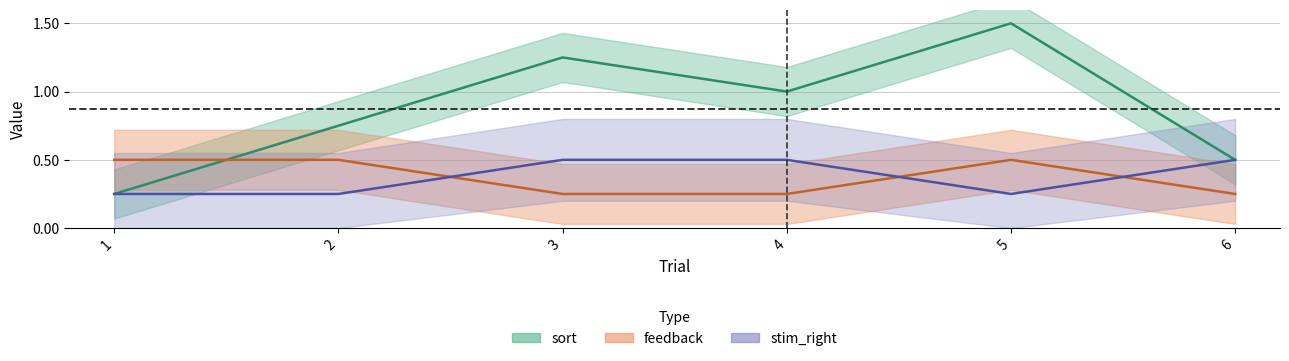

At which label does leftright_counter reach its minimum?

3